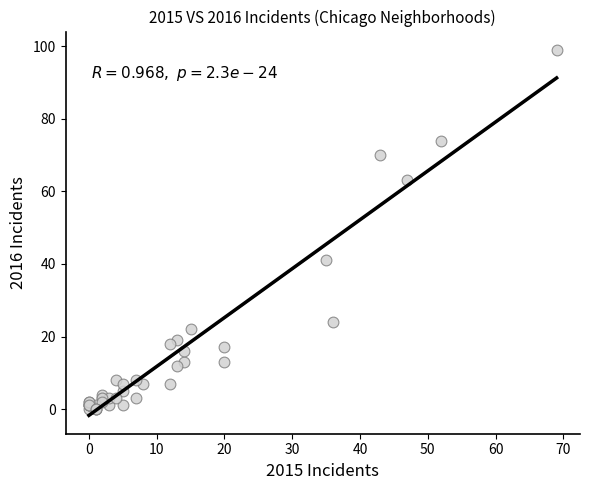

What Y value in the scatter plot is closest to 49?

41